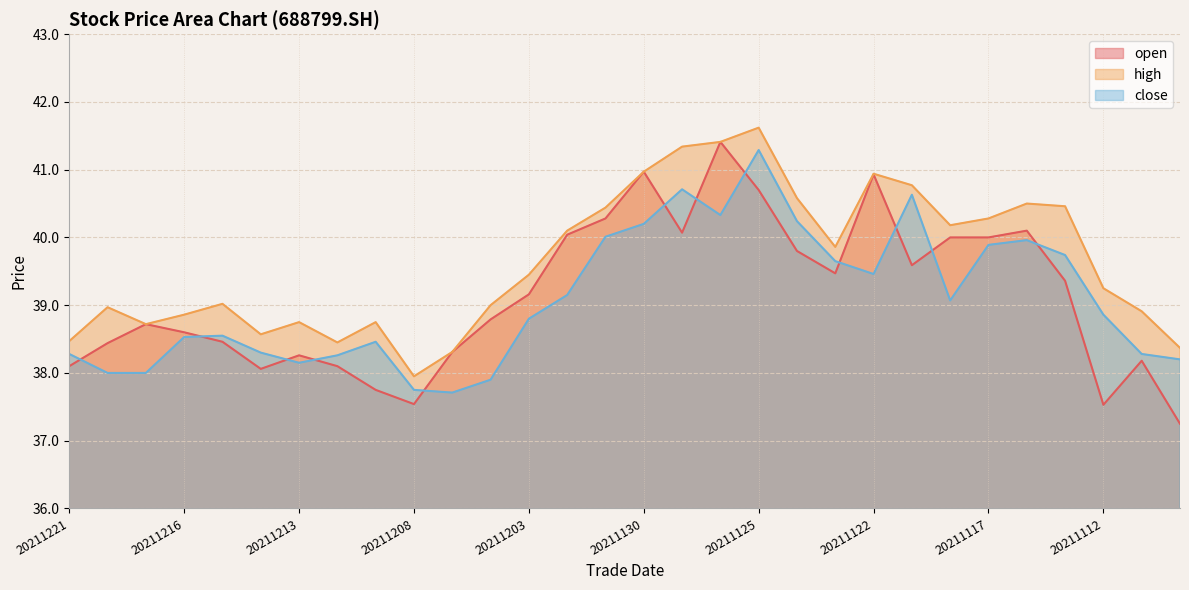

In close, how many points are lower than both neighbors (excluding endpoints)?

5